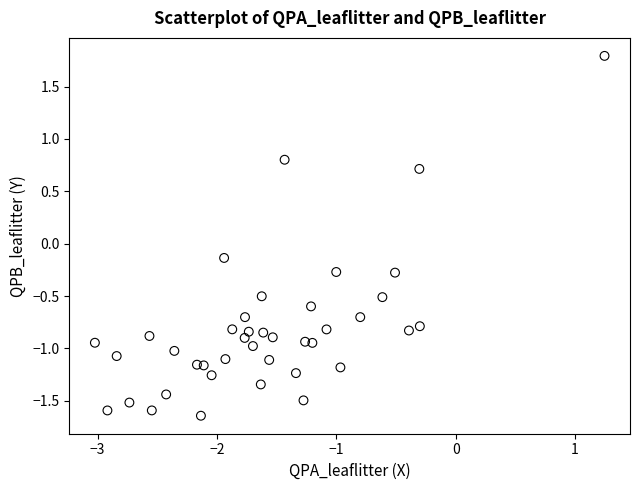

What is the range of X values (max minus min)?

4.3